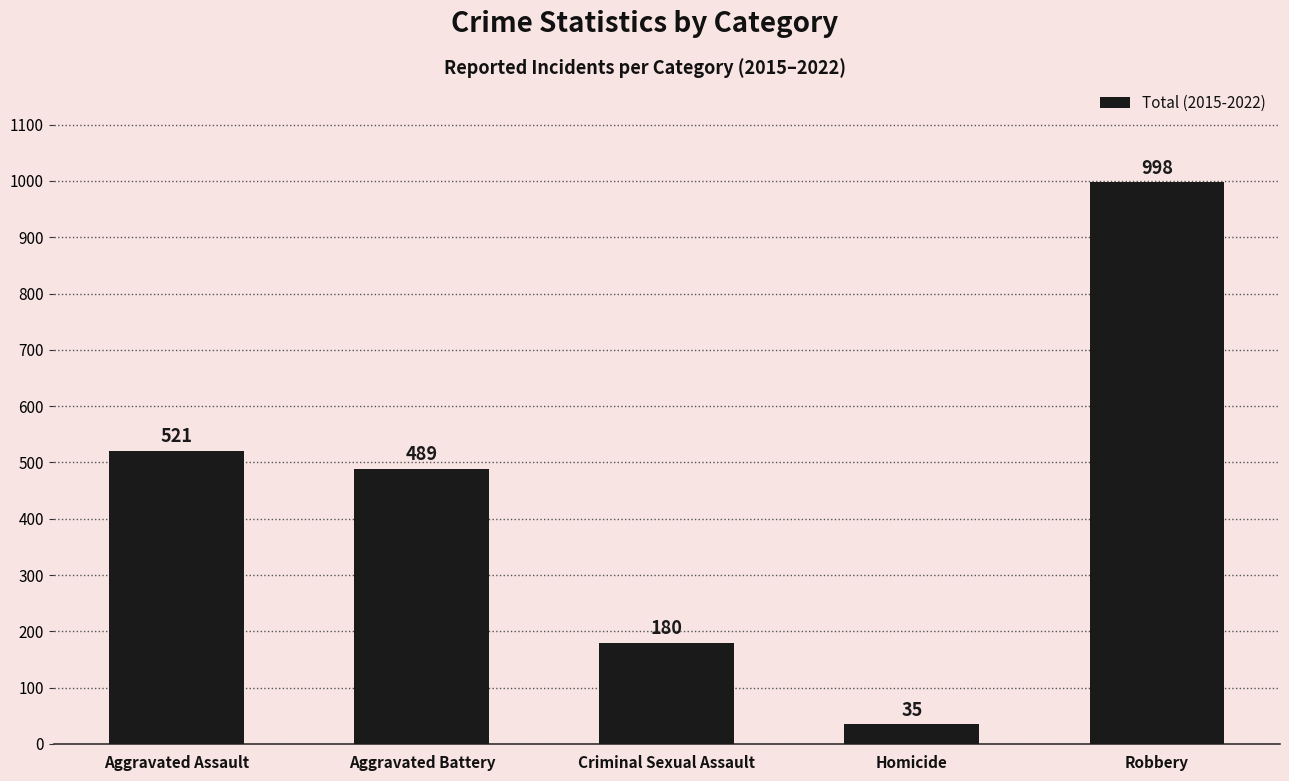

Where is the data nearest to the value 516?

Aggravated Assault